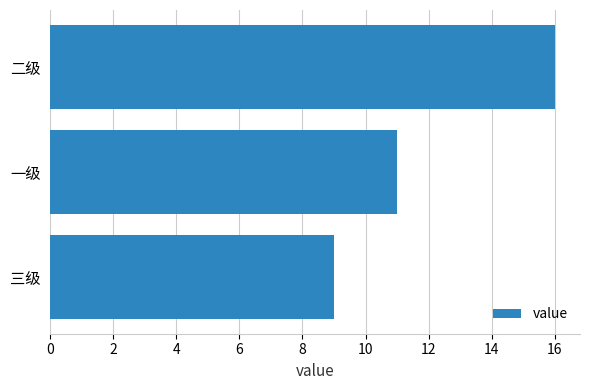

What is the difference between the maximum and second lowest values?

5